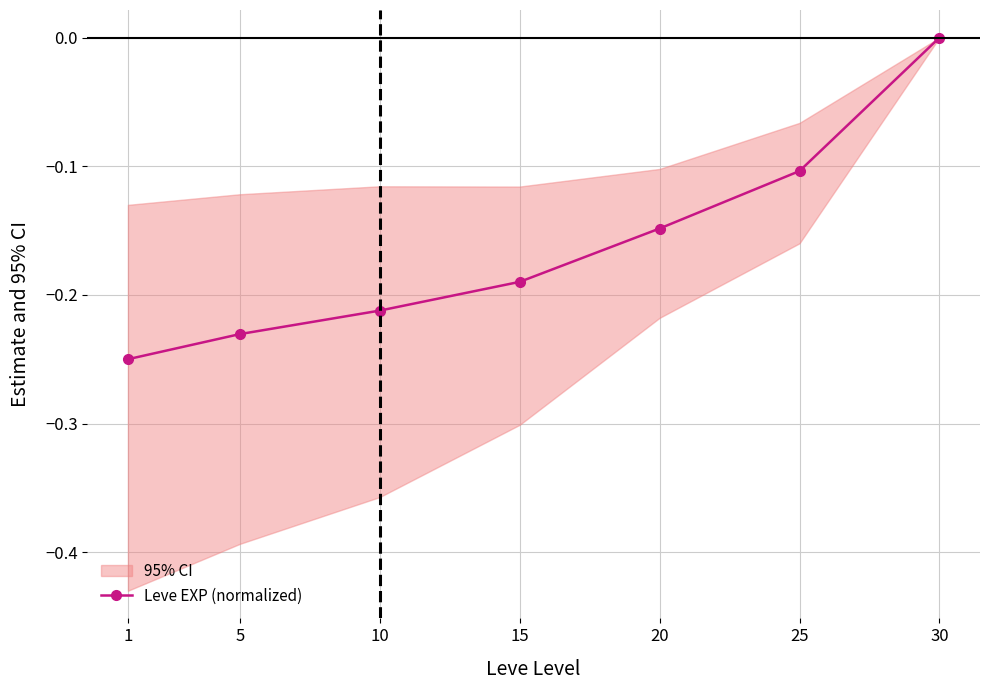

Does the chart display data point markers on the line(s)?

Yes